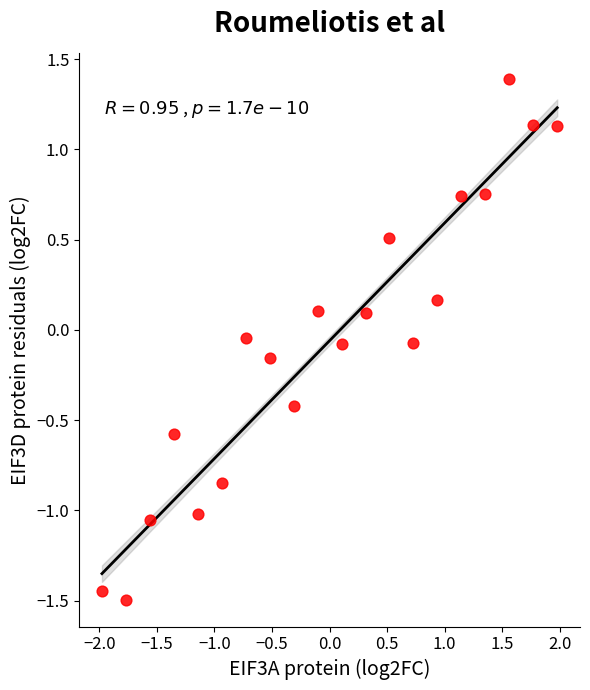

What is the range of Y values (max minus min)?

2.9